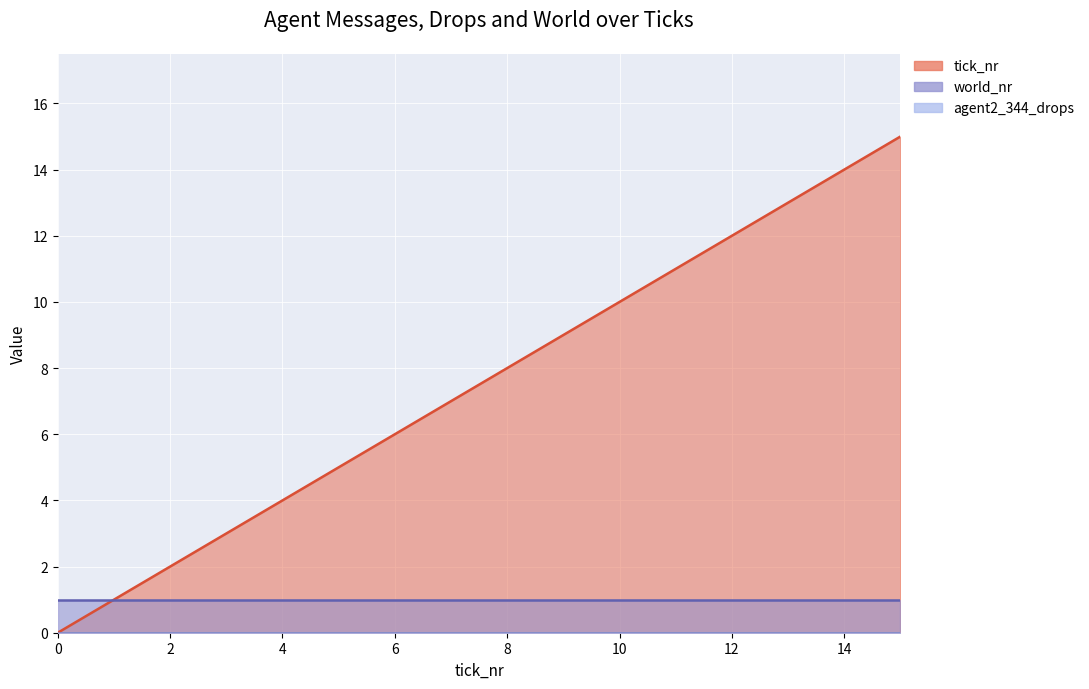

List the series in order of their peak value, highest first.

tick_nr, world_nr, agent2_344_drops